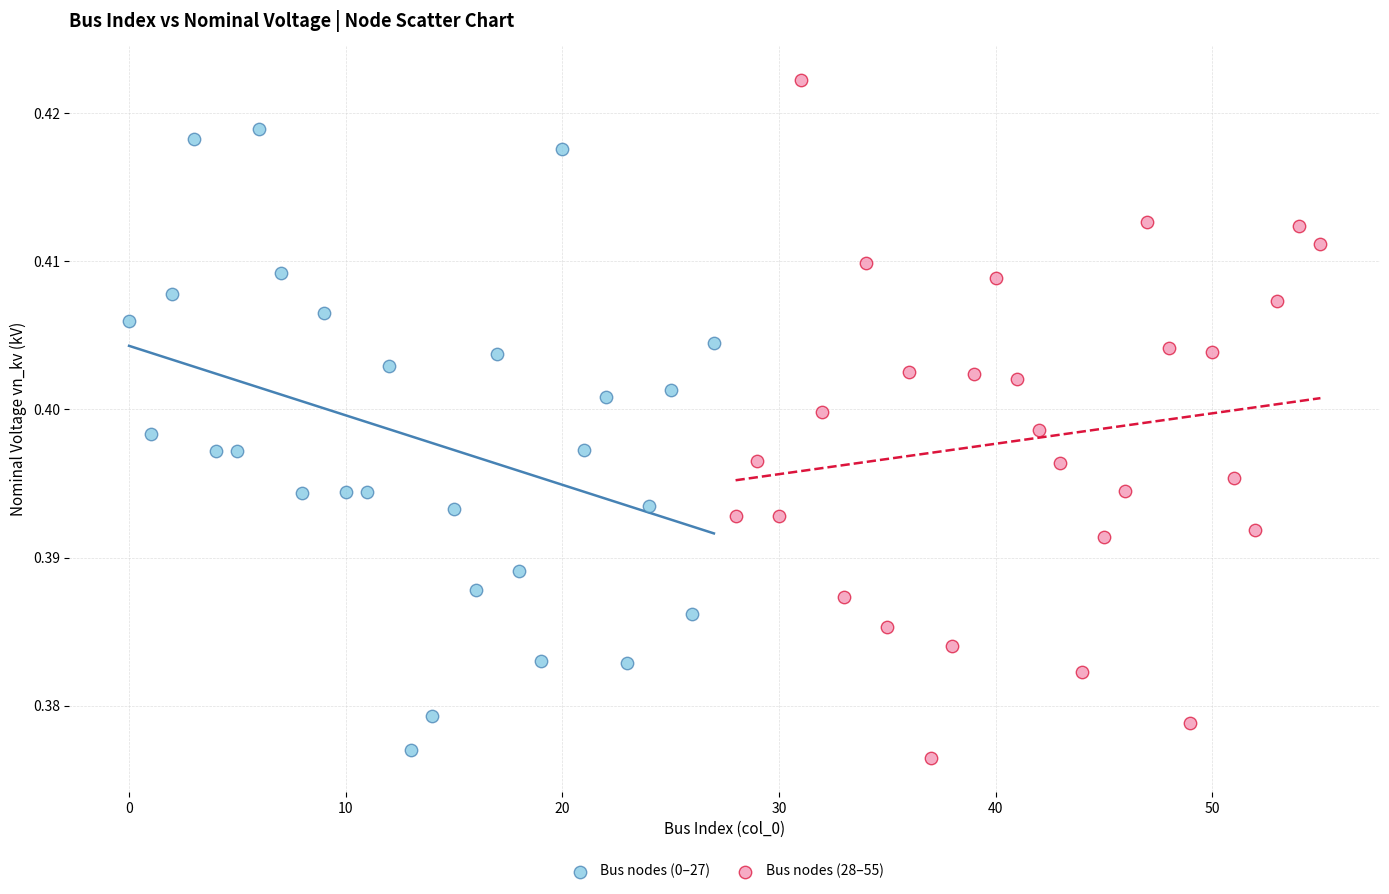

Which series reaches the maximum Y coordinate?

Bus nodes (28–55)